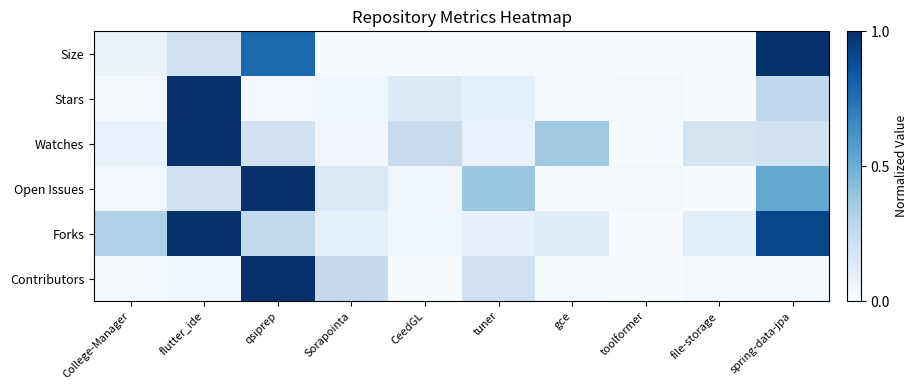

Which series has the largest range (max minus min)?

Size